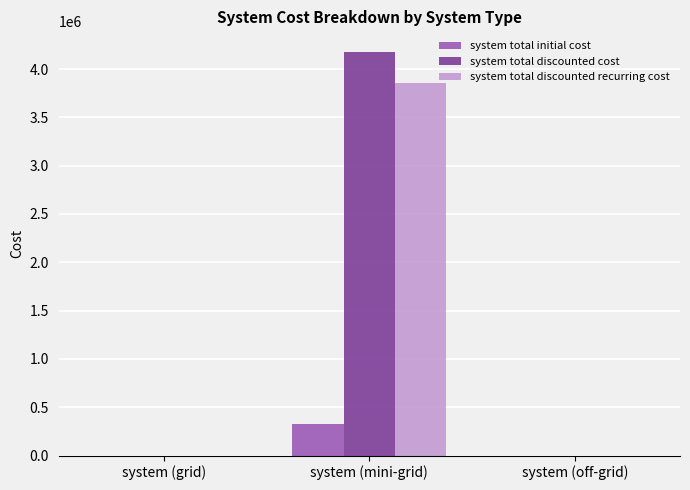

The system total discounted recurring cost series shows 1692774.6 at system (off-grid). True or false?

False